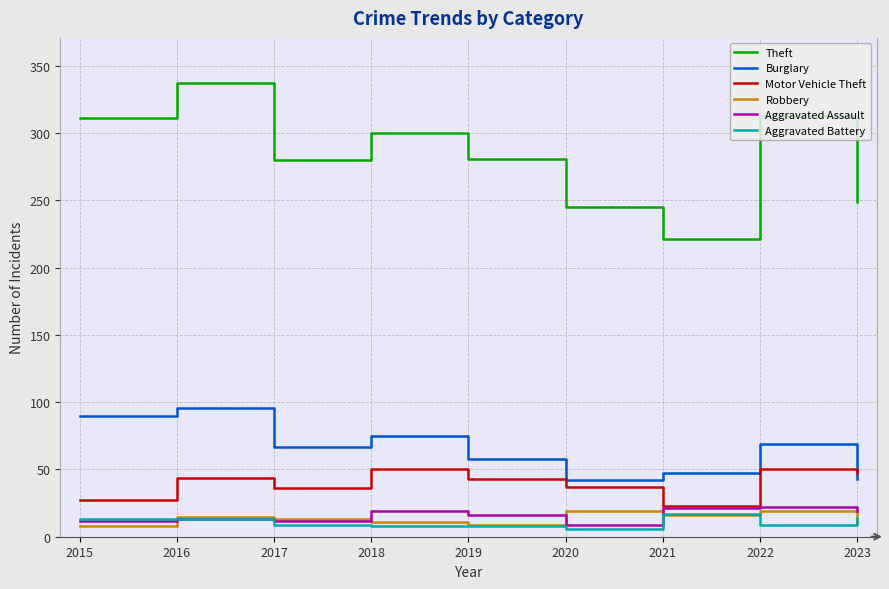

At which category does Burglary reach its first local valley?

2017